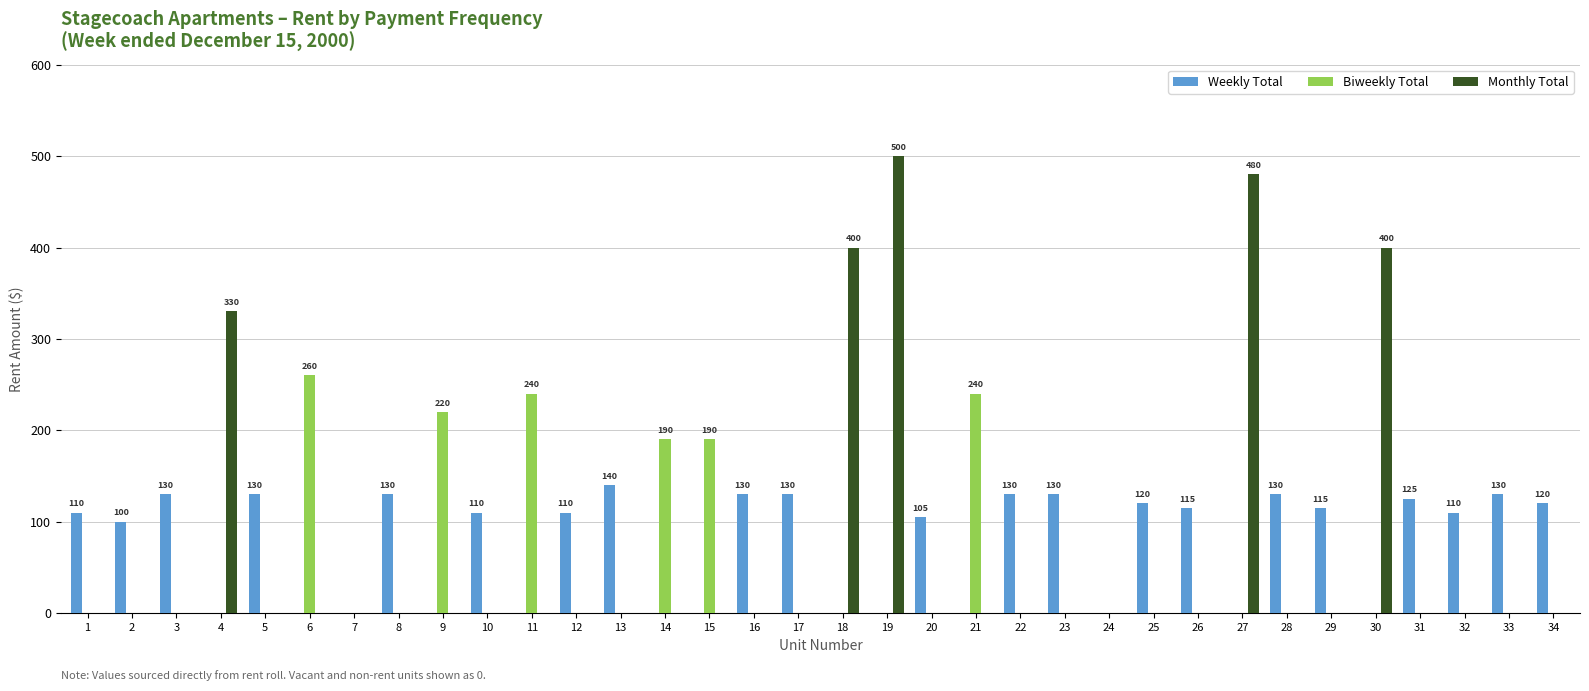

Which series has the widest spread of values?

Monthly Total